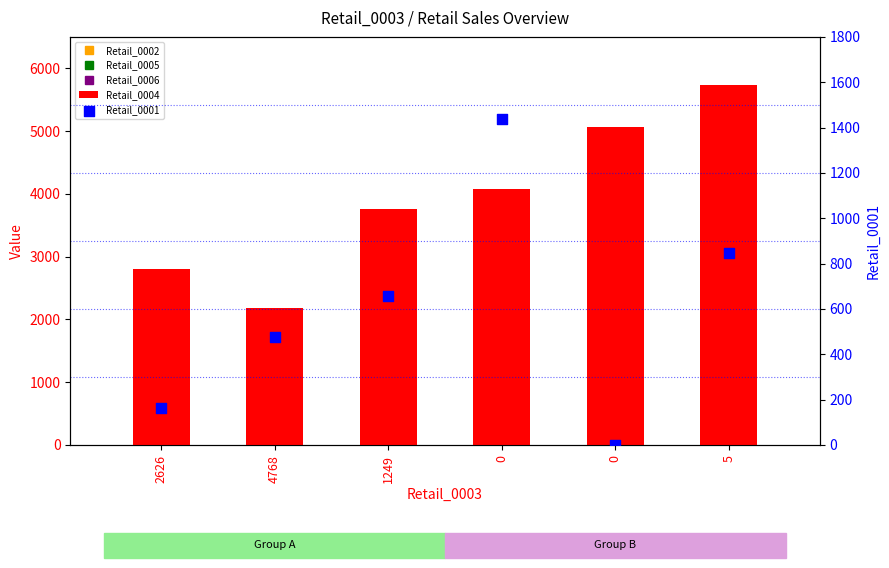

Which series reaches the maximum Y coordinate?

Retail_0004